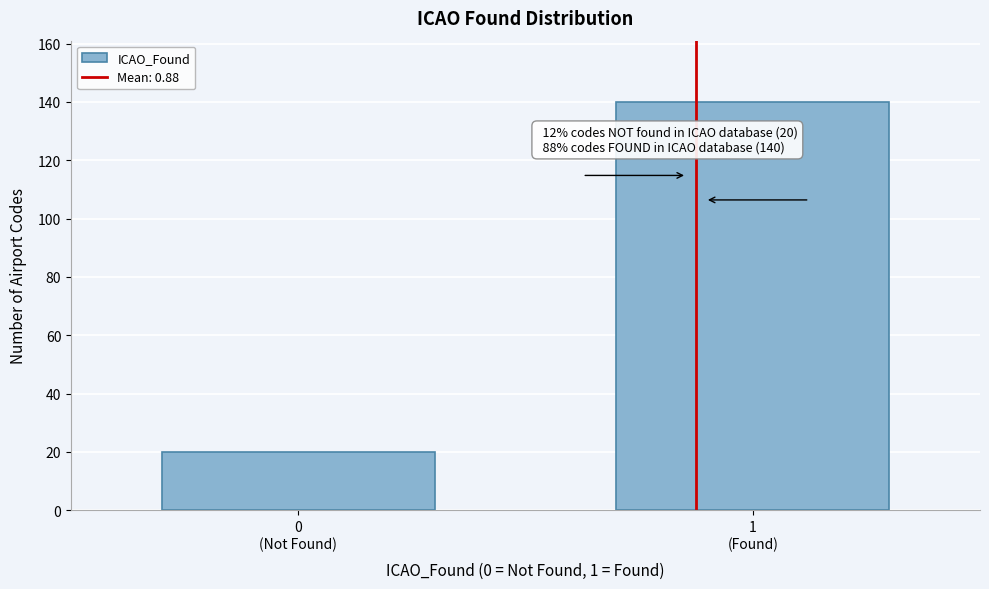

Reading left to right, transcribe all the data shown in this chart.

20	140